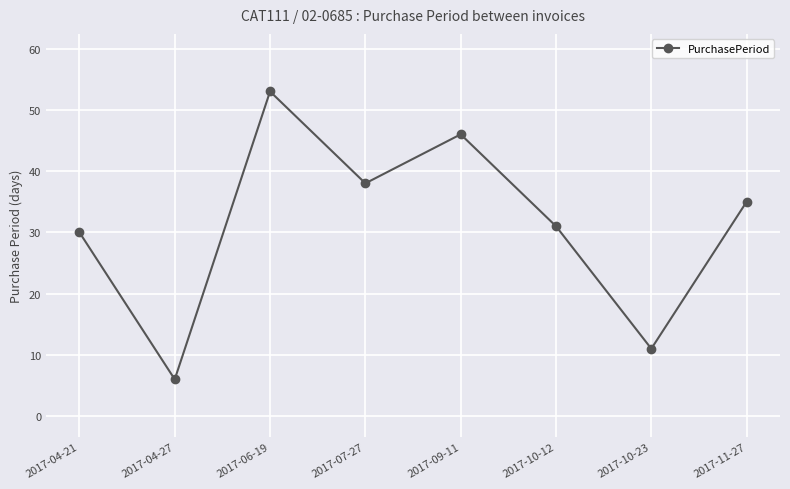

The chart shows a value of 35 at 2017-06-19. True or false?

False